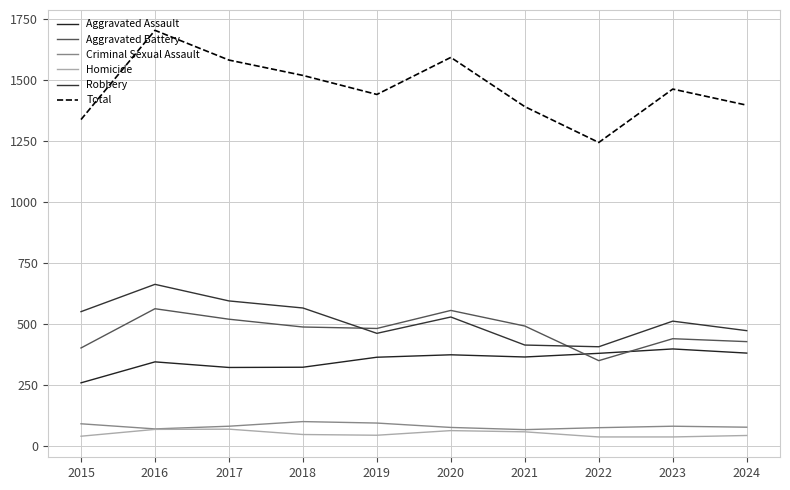

What is the value of the Homicide point at the 3rd from the left?

68